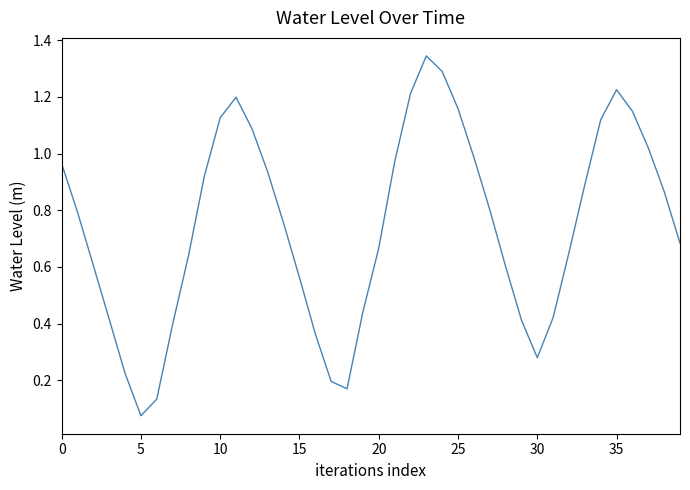

How many points are lower than both their immediate neighbors (excluding endpoints)?

3